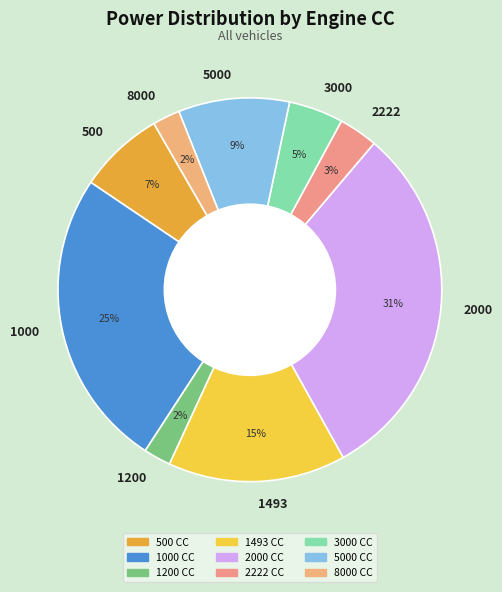

True or false: 1000 accounts for 15% of the total.

False